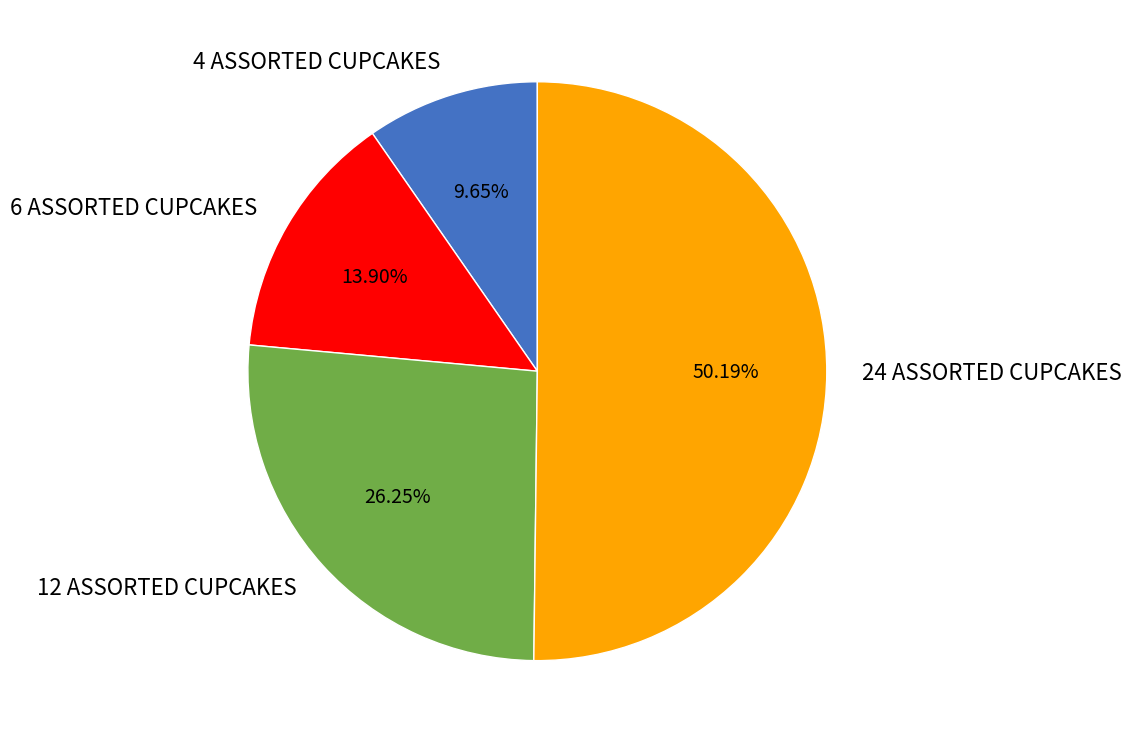

To the nearest percent, what is the difference between the largest and smallest slice percentages?

41%